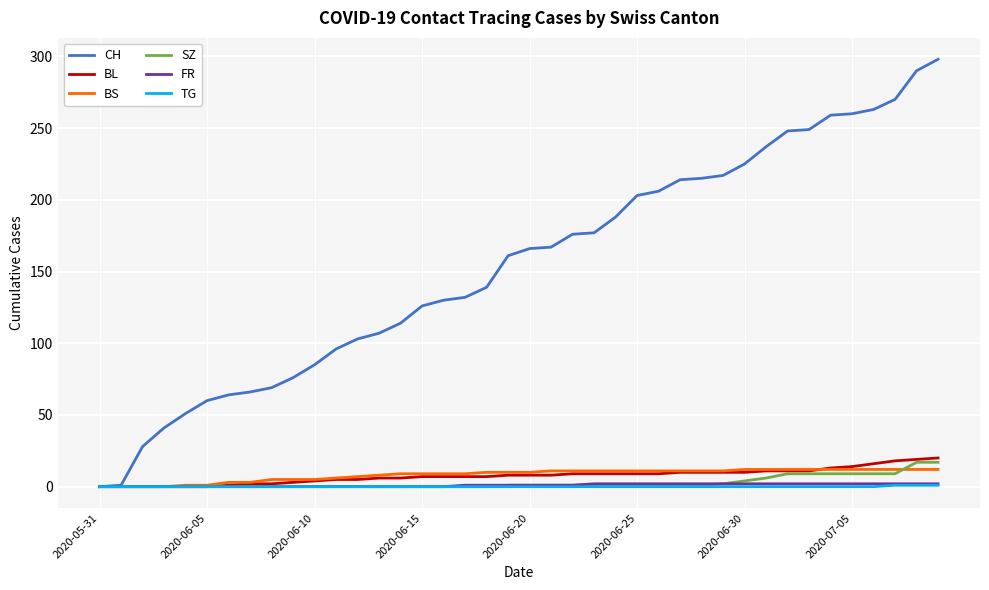

What are all the series names shown in the legend?

CH, BL, BS, SZ, FR, TG